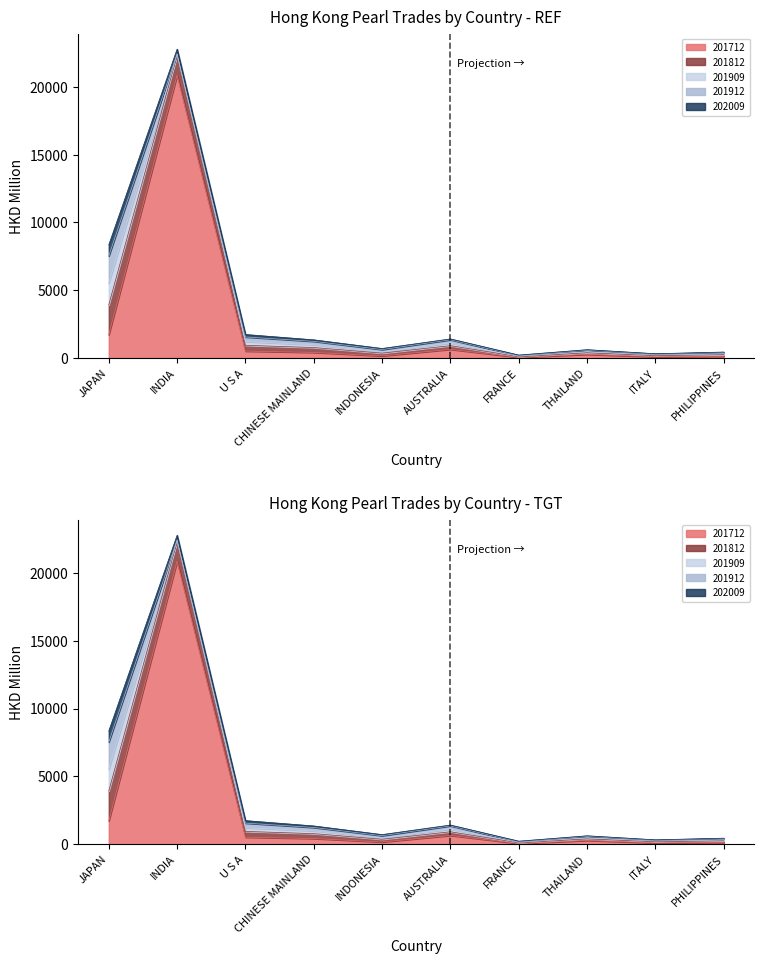

List the labels in order of 201812 value, largest first.

JAPAN, INDIA, U S A, CHINESE MAINLAND, AUSTRALIA, INDONESIA, PHILIPPINES, THAILAND, ITALY, FRANCE